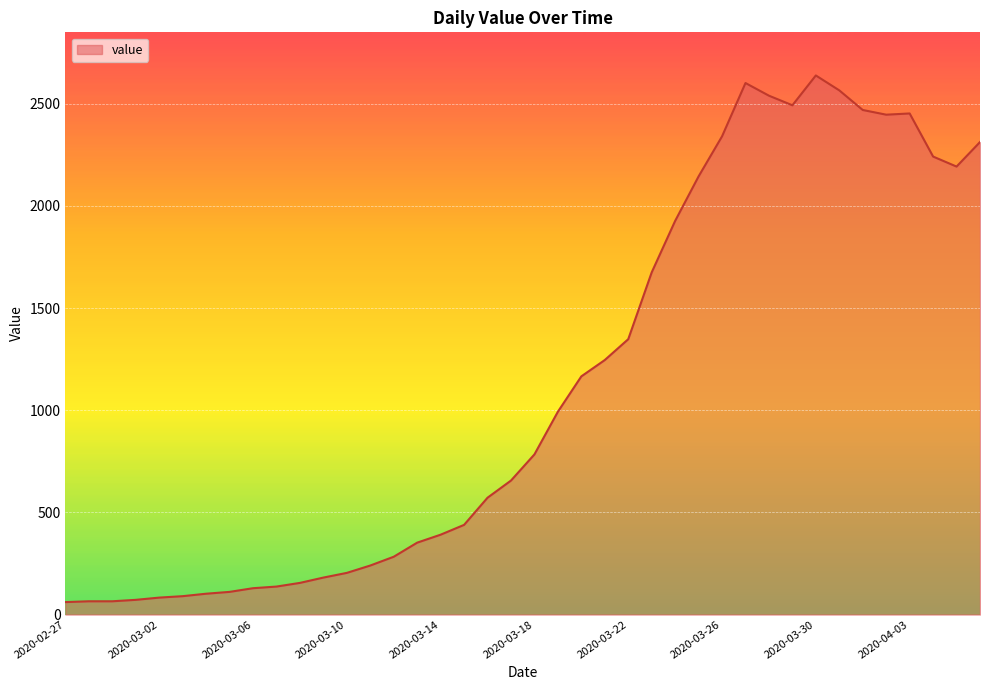

What is the smallest value displayed?

61